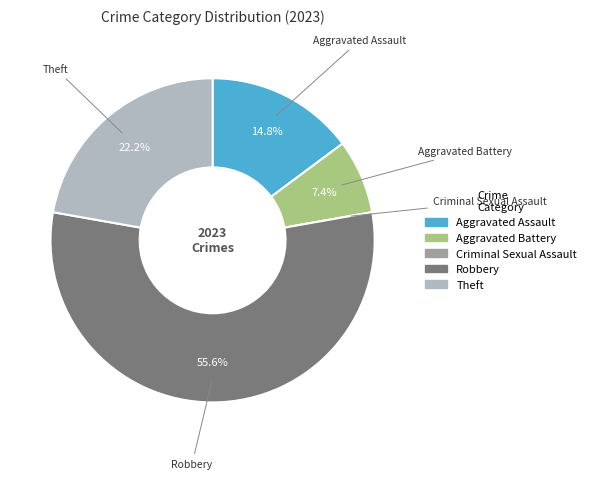

Which has a higher value, Aggravated Assault or Robbery?

Robbery